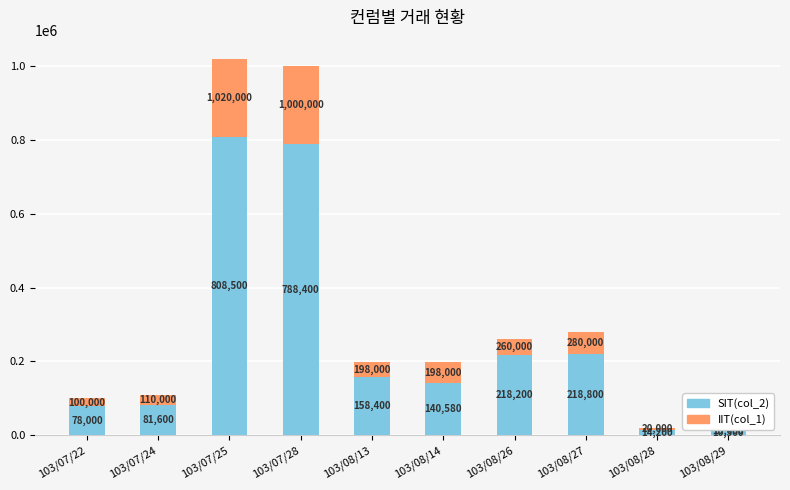

What is the sum of all SIT(col_2) values?

2517180